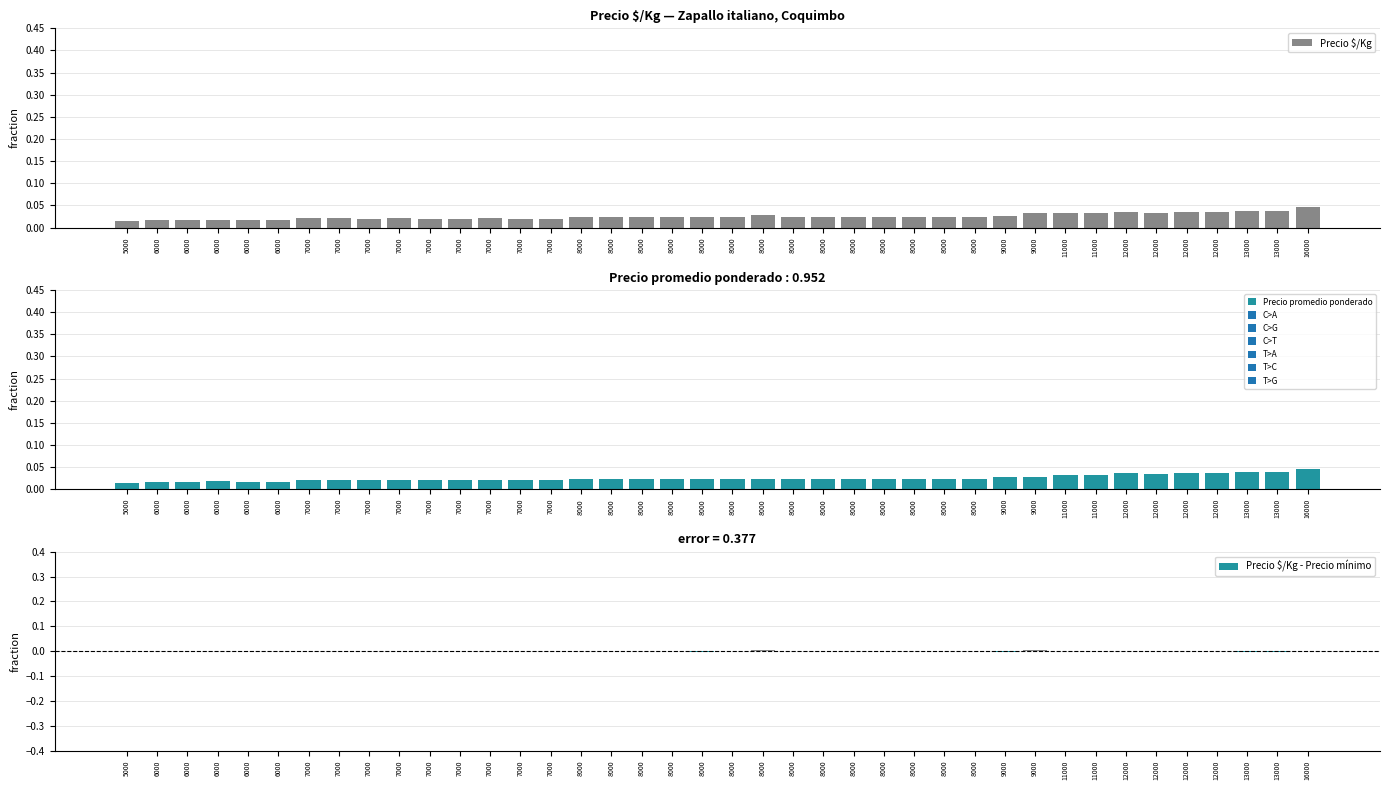

Is the value of Precio $/Kg at 7000 greater than the value of Precio promedio ponderado at 8000?

No